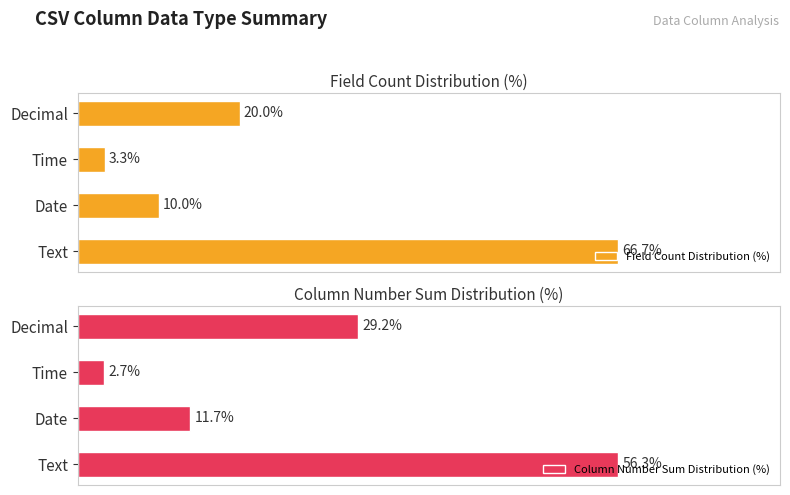

Rank the categories by Field Count Distribution (%) value from highest to lowest.

Text, Decimal, Date, Time